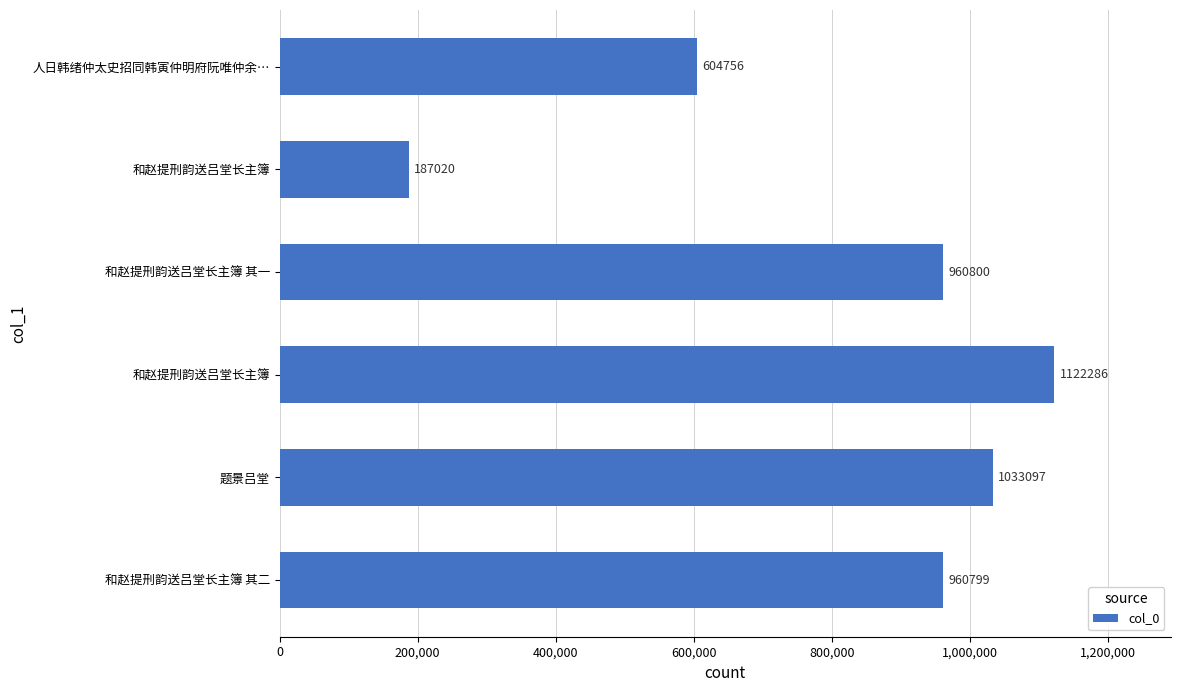

Are the bars horizontal?

Yes